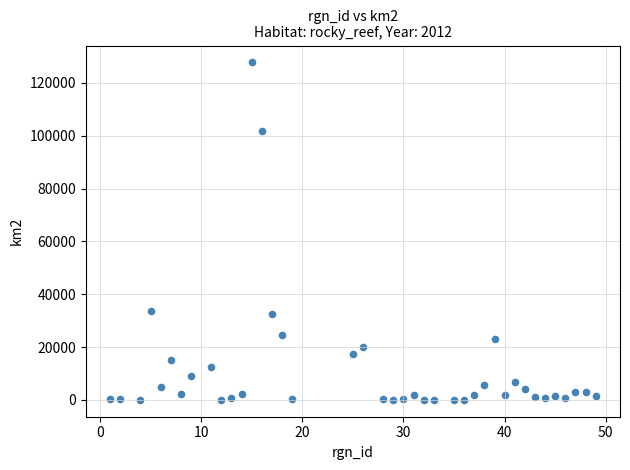

What is the range of X values (max minus min)?

48.0